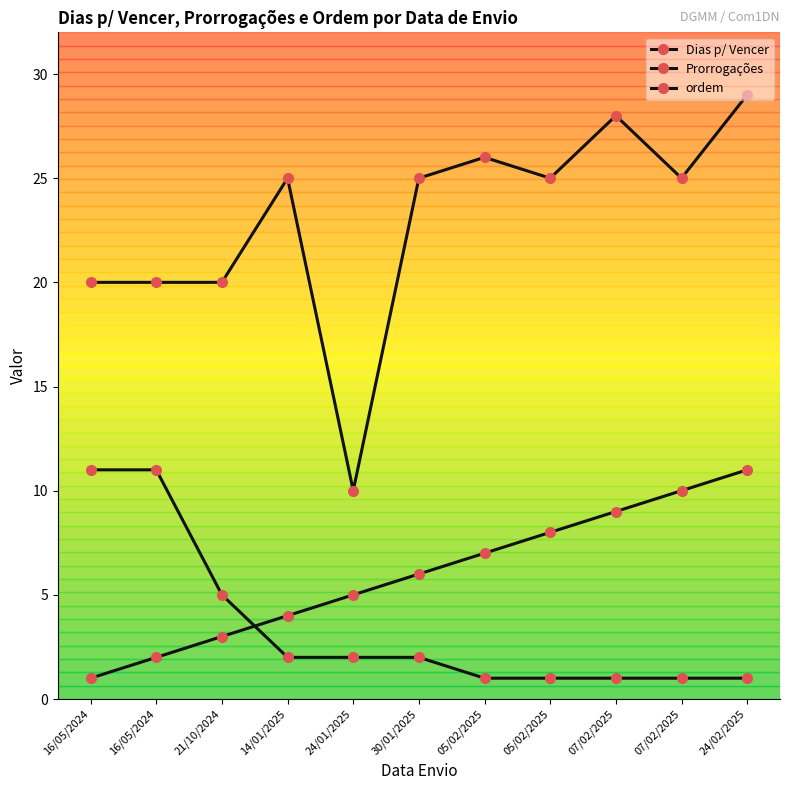

Reading left to right, what are all the values shown in this chart?

Dias p/ Vencer: 16/05/2024=20	16/05/2024=20	21/10/2024=20	14/01/2025=25	24/01/2025=10	30/01/2025=25	05/02/2025=26	05/02/2025=25	07/02/2025=28	07/02/2025=25	24/02/2025=29
Prorrogações: 16/05/2024=11	16/05/2024=11	21/10/2024=5	14/01/2025=2	24/01/2025=2	30/01/2025=2	05/02/2025=1	05/02/2025=1	07/02/2025=1	07/02/2025=1	24/02/2025=1
ordem: 16/05/2024=1	16/05/2024=2	21/10/2024=3	14/01/2025=4	24/01/2025=5	30/01/2025=6	05/02/2025=7	05/02/2025=8	07/02/2025=9	07/02/2025=10	24/02/2025=11